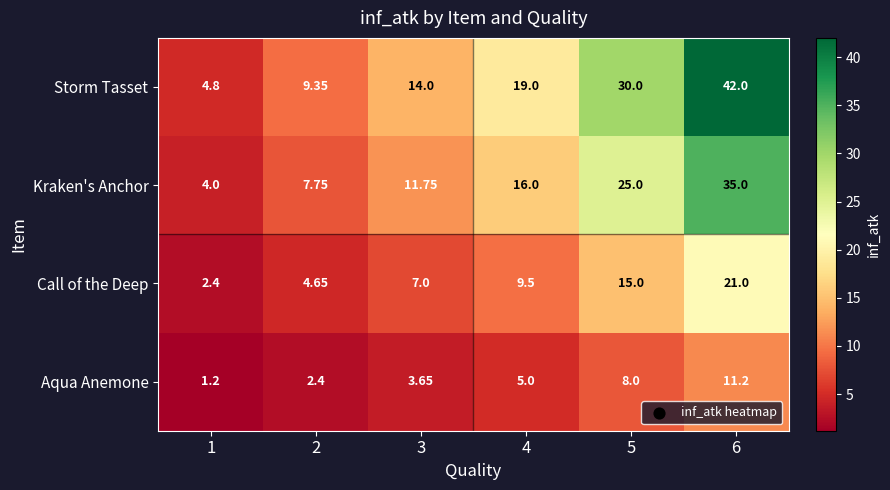

Rank the series by their maximum value, from lowest to highest.

Aqua Anemone, Call of the Deep, Kraken's Anchor, Storm Tasset